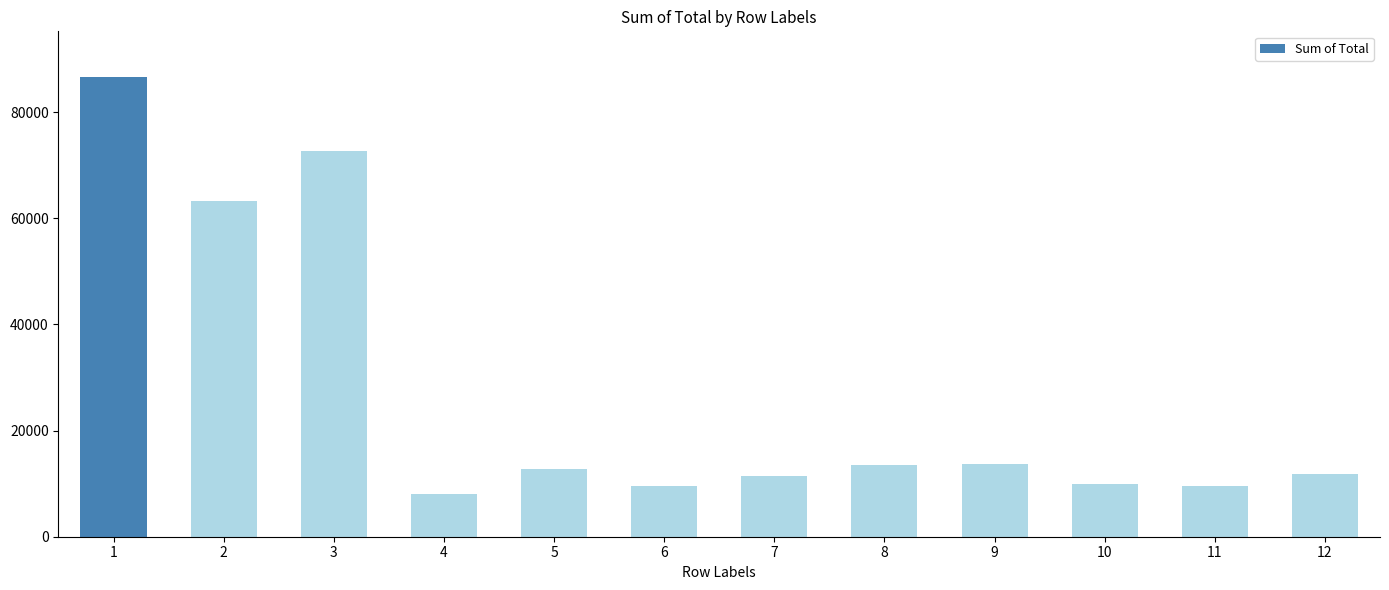

How many values exceed 12798?

6